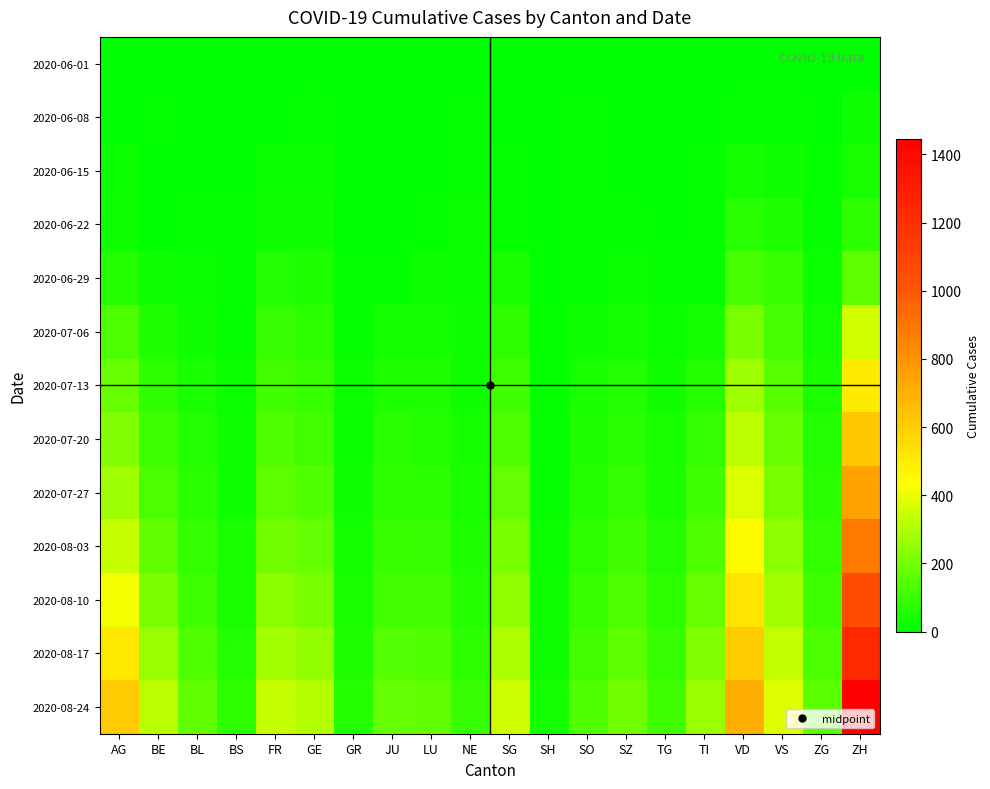

Reading left to right, transcribe all the data shown in this chart.

2020-06-01: AG=0	BE=0	BL=1	BS=0	FR=0	GE=1	GR=0	JU=0	LU=0	NE=0	SG=0	SH=0	SO=0	SZ=0	TG=0	TI=0	VD=0	VS=1	ZG=0	ZH=0
2020-06-08: AG=5	BE=8	BL=3	BS=4	FR=4	GE=14	GR=1	JU=0	LU=1	NE=9	SG=4	SH=1	SO=6	SZ=0	TG=1	TI=1	VD=16	VS=14	ZG=1	ZH=23
2020-06-15: AG=17	BE=0	BL=4	BS=5	FR=22	GE=22	GR=2	JU=1	LU=3	NE=12	SG=11	SH=3	SO=8	SZ=1	TG=1	TI=6	VD=35	VS=32	ZG=11	ZH=45
2020-06-22: AG=28	BE=0	BL=7	BS=7	FR=32	GE=32	GR=3	JU=3	LU=10	NE=18	SG=16	SH=3	SO=11	SZ=6	TG=3	TI=11	VD=71	VS=56	ZG=14	ZH=83
2020-06-29: AG=65	BE=25	BL=17	BS=7	FR=61	GE=52	GR=8	JU=11	LU=23	NE=21	SG=46	SH=5	SO=16	SZ=21	TG=12	TI=13	VD=121	VS=101	ZG=21	ZH=162
2020-07-06: AG=132	BE=52	BL=29	BS=12	FR=94	GE=76	GR=13	JU=39	LU=37	NE=27	SG=83	SH=7	SO=32	SZ=35	TG=21	TI=36	VD=208	VS=123	ZG=36	ZH=357
2020-07-13: AG=180	BE=80	BL=43	BS=20	FR=115	GE=98	GR=18	JU=55	LU=52	NE=32	SG=112	SH=10	SO=45	SZ=58	TG=30	TI=65	VD=268	VS=150	ZG=48	ZH=500
2020-07-20: AG=220	BE=105	BL=58	BS=25	FR=138	GE=118	GR=22	JU=68	LU=65	NE=38	SG=140	SH=13	SO=55	SZ=72	TG=40	TI=88	VD=320	VS=178	ZG=60	ZH=620
2020-07-27: AG=270	BE=130	BL=72	BS=32	FR=162	GE=140	GR=28	JU=82	LU=78	NE=45	SG=170	SH=16	SO=66	SZ=88	TG=50	TI=112	VD=378	VS=205	ZG=73	ZH=750
2020-08-03: AG=340	BE=165	BL=90	BS=40	FR=195	GE=170	GR=35	JU=98	LU=95	NE=54	SG=205	SH=20	SO=80	SZ=108	TG=62	TI=140	VD=445	VS=238	ZG=90	ZH=890
2020-08-10: AG=420	BE=210	BL=112	BS=50	FR=235	GE=208	GR=44	JU=118	LU=115	NE=65	SG=248	SH=25	SO=96	SZ=132	TG=76	TI=175	VD=520	VS=280	ZG=110	ZH=1050
2020-08-17: AG=510	BE=260	BL=138	BS=62	FR=280	GE=252	GR=54	JU=142	LU=138	NE=78	SG=298	SH=30	SO=114	SZ=160	TG=92	TI=215	VD=605	VS=328	ZG=132	ZH=1235
2020-08-24: AG=615	BE=318	BL=168	BS=76	FR=335	GE=305	GR=66	JU=170	LU=165	NE=93	SG=355	SH=36	SO=136	SZ=194	TG=110	TI=262	VD=700	VS=382	ZG=158	ZH=1445